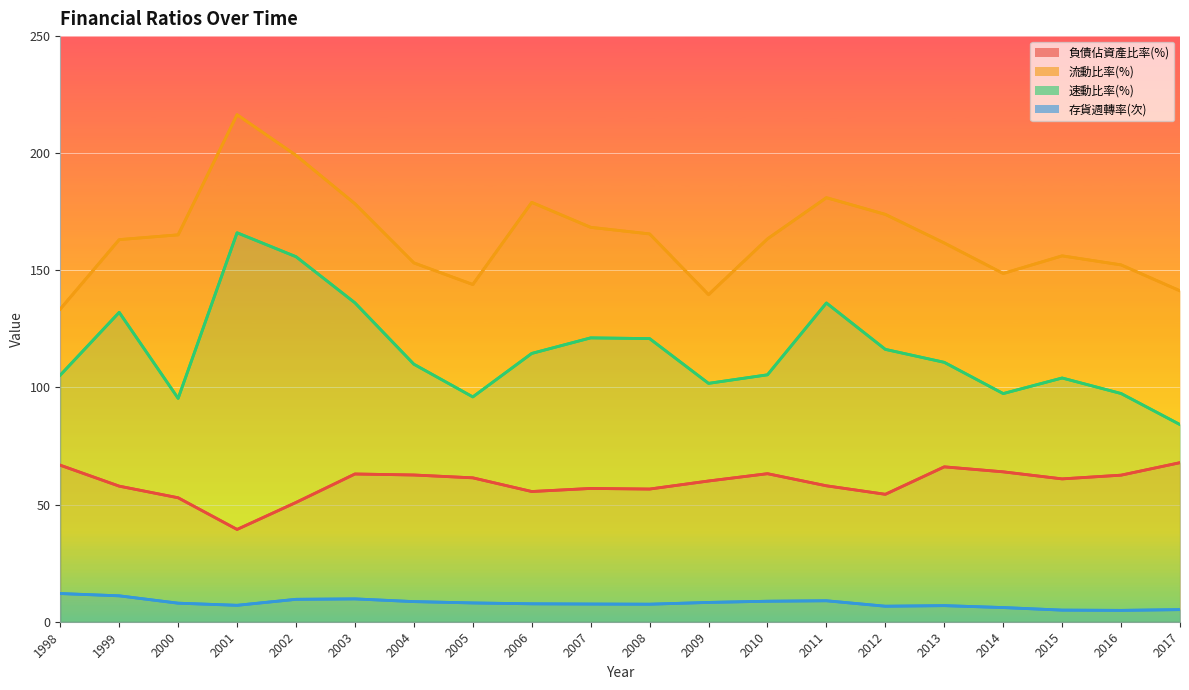

How many series are shown in this chart?

4